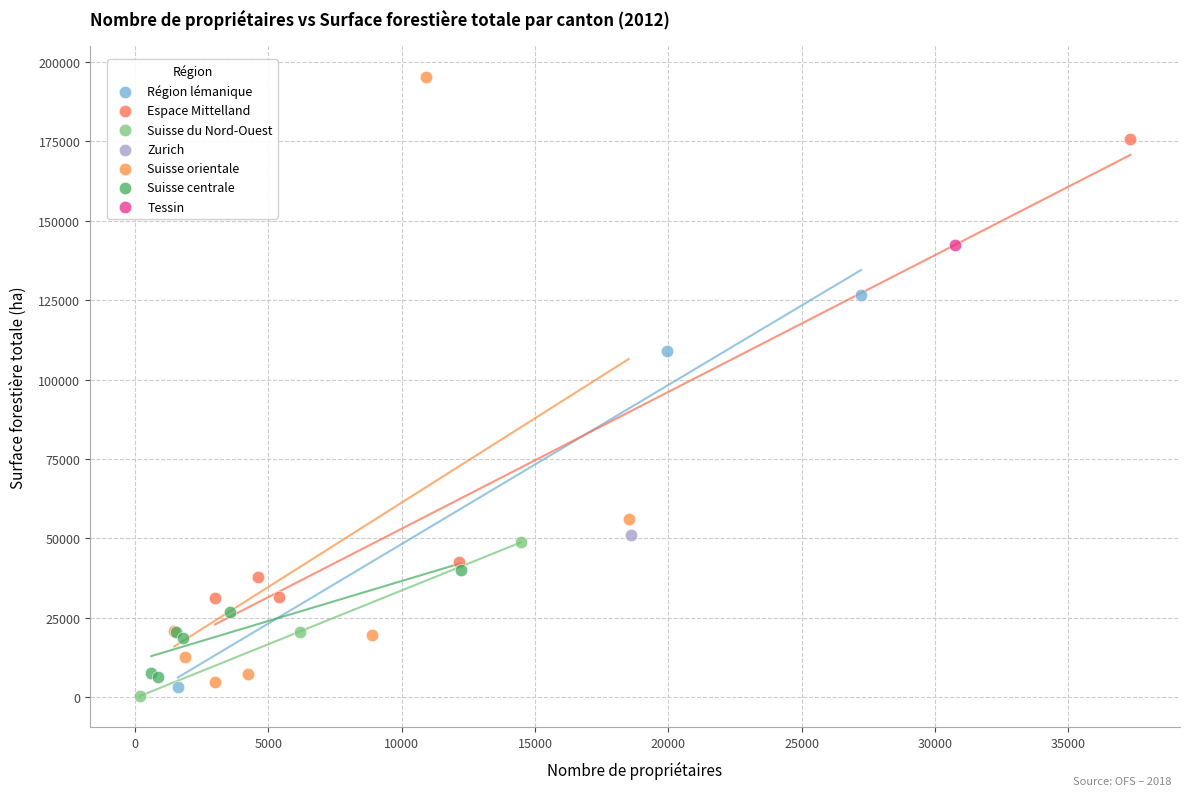

Which series reaches the maximum Y coordinate?

Suisse orientale